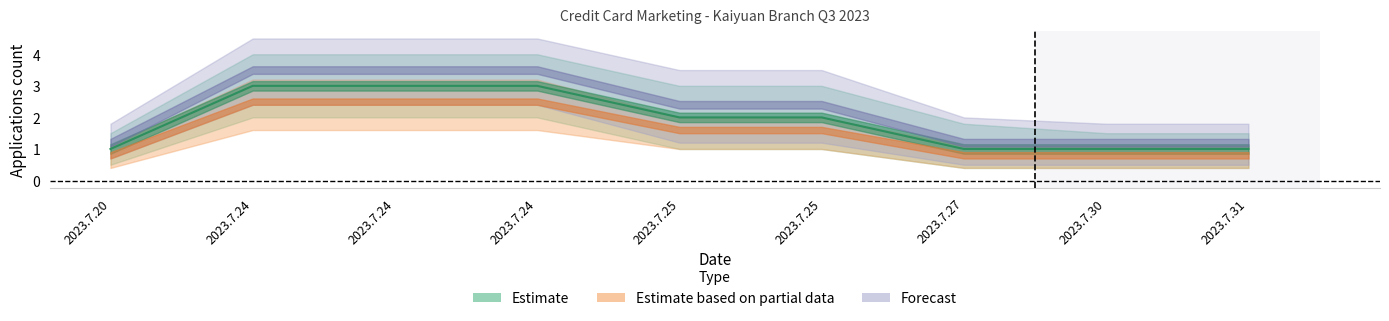

Where is Forecast nearest to the value 2?

2023.7.25